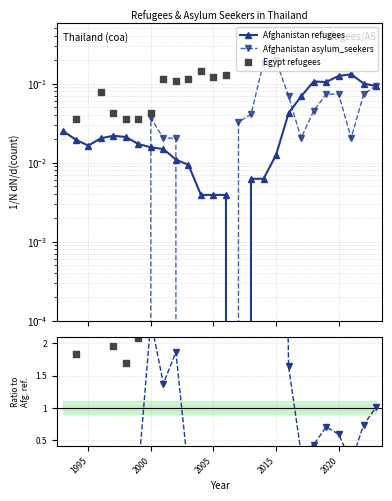

Which series has the largest total across all categories?

Afghanistan refugees